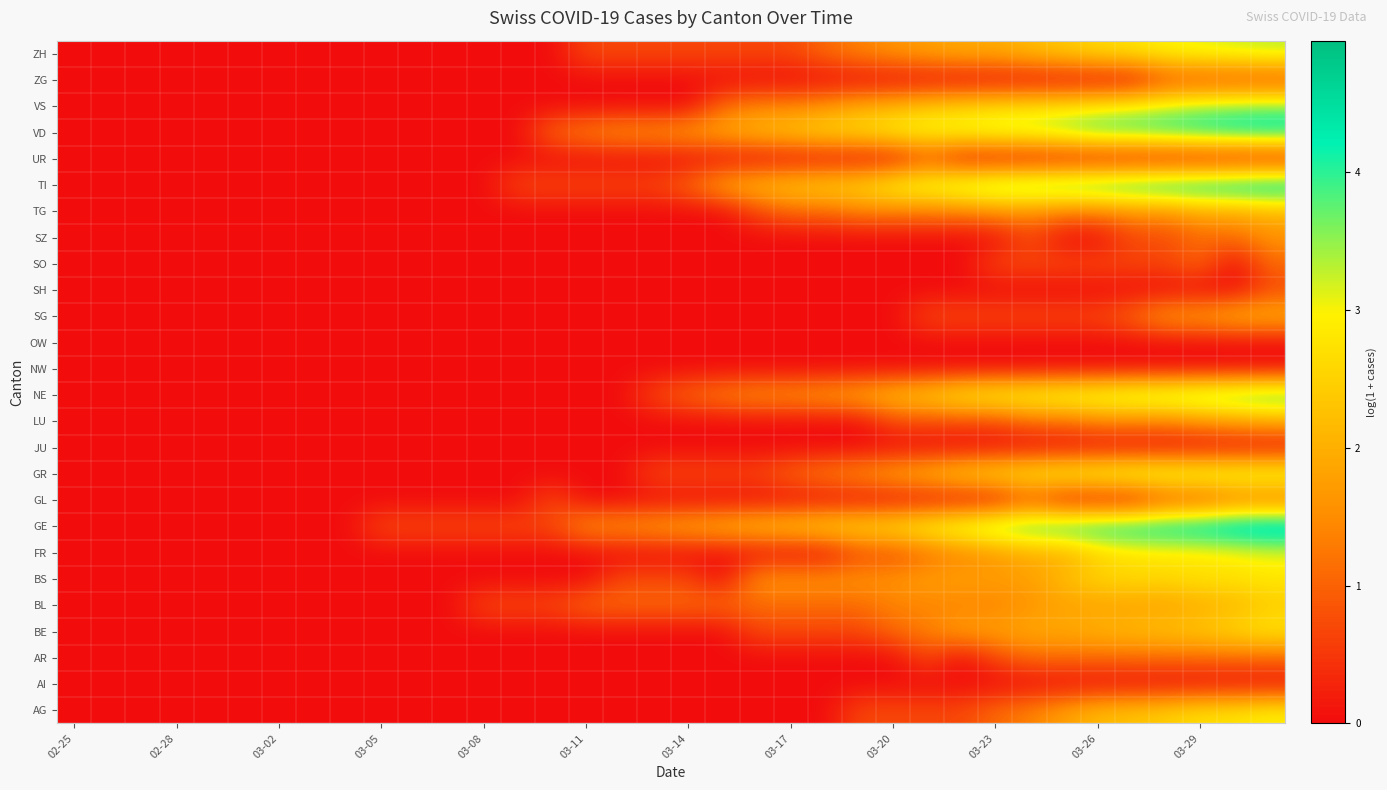

Reading left to right, what are all the values shown in this chart?

AG: 0.0	0.0	0.0	0.0	0.0	0.0	0.0	0.0	0.0	0.0	0.0	0.0	0.0	0.0	0.0	0.0	0.0	0.0	0.0	0.0	0.0	0.0	0.0	0.7	0.7	0.7	0.7	1.1	1.4	1.8	2.2	2.3	2.5	2.7	2.8	2.9
AI: 0.0	0.0	0.0	0.0	0.0	0.0	0.0	0.0	0.0	0.0	0.0	0.0	0.0	0.0	0.0	0.0	0.0	0.0	0.0	0.0	0.0	0.0	0.0	0.0	0.0	0.0	0.0	0.0	0.0	0.0	0.0	0.0	0.0	0.0	0.0	0.0
AR: 0.0	0.0	0.0	0.0	0.0	0.0	0.0	0.0	0.0	0.0	0.0	0.0	0.0	0.0	0.0	0.0	0.0	0.0	0.0	0.0	0.0	0.0	0.0	0.0	0.0	0.7	0.0	0.7	1.1	1.1	1.1	1.1	1.1	1.1	1.1	1.1
BE: 0.0	0.0	0.0	0.0	0.0	0.0	0.0	0.0	0.0	0.0	0.0	0.0	0.0	0.0	0.0	0.0	0.0	0.0	0.0	0.0	0.7	0.7	0.7	0.7	1.1	1.4	1.8	1.8	1.9	1.9	2.1	2.2	2.3	2.4	2.6	2.8
BL: 0.0	0.0	0.0	0.0	0.0	0.0	0.0	0.0	0.0	0.0	0.0	0.0	0.7	0.7	0.7	1.1	1.1	1.1	1.1	1.1	1.1	1.1	1.1	1.1	1.4	1.4	1.4	1.4	1.6	1.8	1.8	1.8	1.8	1.9	2.1	2.4
BS: 0.0	0.0	0.0	0.0	0.0	0.0	0.0	0.0	0.0	0.0	0.0	0.0	0.0	0.0	0.0	0.0	0.7	0.7	0.7	0.0	1.6	1.6	1.6	1.6	1.6	1.8	1.8	1.8	1.8	2.2	2.6	2.6	2.6	2.8	2.8	2.8
FR: 0.0	0.0	0.0	0.0	0.0	0.0	0.0	0.0	0.0	0.0	0.0	0.0	0.0	0.0	0.0	0.0	0.0	0.0	0.0	0.0	0.0	0.0	0.0	0.7	0.7	1.1	1.4	1.6	1.9	1.9	2.5	2.7	2.8	2.8	2.9	3.0
GE: 0.0	0.0	0.0	0.0	0.0	0.0	0.0	0.0	0.0	0.7	0.7	0.7	0.7	0.7	0.7	1.6	1.6	1.8	1.9	2.1	2.3	2.4	2.6	2.7	2.8	3.2	3.5	3.9	4.1	4.2	4.4	4.5	4.5	4.7	4.9	5.0
GL: 0.0	0.0	0.0	0.0	0.0	0.0	0.0	0.0	0.0	0.0	0.0	0.0	0.0	0.0	0.7	0.0	0.0	0.0	0.0	0.0	0.0	0.0	0.0	0.0	0.0	0.0	0.0	0.0	0.7	0.0	0.0	0.0	0.7	0.7	1.1	1.1
GR: 0.0	0.0	0.0	0.0	0.0	0.0	0.0	0.0	0.0	0.0	0.0	0.0	0.0	0.0	0.0	0.0	0.0	0.7	0.7	0.7	0.7	1.1	1.4	1.6	1.9	2.2	2.6	2.8	3.0	3.2	3.3	3.4	3.4	3.4	3.4	3.4
JU: 0.0	0.0	0.0	0.0	0.0	0.0	0.0	0.0	0.0	0.0	0.0	0.0	0.0	0.0	0.0	0.0	0.0	0.0	0.0	0.0	0.0	0.0	0.0	0.0	0.0	0.0	0.0	0.0	0.0	0.0	0.0	0.0	0.0	0.0	0.0	0.0
LU: 0.0	0.0	0.0	0.0	0.0	0.0	0.0	0.0	0.0	0.0	0.0	0.0	0.0	0.0	0.0	0.0	0.0	0.0	0.0	0.0	0.0	0.0	0.0	0.0	0.7	0.7	0.7	0.7	1.1	1.1	1.4	1.4	1.4	1.6	1.8	1.9
NE: 0.0	0.0	0.0	0.0	0.0	0.0	0.0	0.0	0.0	0.0	0.0	0.0	0.0	0.0	0.0	0.0	0.0	0.7	1.1	1.4	1.6	1.6	1.8	1.9	2.3	2.6	2.9	3.1	3.2	3.4	3.4	3.6	3.7	3.9	4.0	4.1
NW: 0.0	0.0	0.0	0.0	0.0	0.0	0.0	0.0	0.0	0.0	0.0	0.0	0.0	0.0	0.0	0.0	0.0	0.0	0.0	0.0	0.0	0.0	0.0	0.0	0.0	0.0	0.0	0.0	0.0	0.0	0.0	0.0	0.0	0.0	0.0	0.0
OW: 0.0	0.0	0.0	0.0	0.0	0.0	0.0	0.0	0.0	0.0	0.0	0.0	0.0	0.0	0.0	0.0	0.0	0.0	0.0	0.0	0.0	0.0	0.0	0.0	0.0	0.0	0.0	0.0	0.0	0.0	0.0	0.0	0.0	0.0	0.0	0.0
SG: 0.0	0.0	0.0	0.0	0.0	0.0	0.0	0.0	0.0	0.0	0.0	0.0	0.0	0.0	0.0	0.0	0.0	0.0	0.0	0.0	0.0	0.0	0.0	0.0	0.0	0.7	0.7	0.7	0.7	0.7	0.7	1.1	1.8	1.8	2.1	2.1
SH: 0.0	0.0	0.0	0.0	0.0	0.0	0.0	0.0	0.0	0.0	0.0	0.0	0.0	0.0	0.0	0.0	0.0	0.0	0.0	0.0	0.0	0.0	0.0	0.0	0.0	0.0	0.0	0.0	0.0	0.0	0.0	0.0	0.0	0.0	0.0	0.7
SO: 0.0	0.0	0.0	0.0	0.0	0.0	0.0	0.0	0.0	0.0	0.0	0.0	0.0	0.0	0.0	0.0	0.0	0.0	0.0	0.0	0.0	0.0	0.0	0.0	0.0	0.0	0.0	0.7	0.7	0.7	0.7	0.7	0.7	1.1	0.0	1.1
SZ: 0.0	0.0	0.0	0.0	0.0	0.0	0.0	0.0	0.0	0.0	0.0	0.0	0.0	0.0	0.0	0.0	0.0	0.0	0.0	0.0	0.0	0.0	0.0	0.0	0.0	0.0	0.0	0.0	0.7	0.0	0.0	0.7	0.7	1.1	1.1	1.6
TG: 0.0	0.0	0.0	0.0	0.0	0.0	0.0	0.0	0.0	0.0	0.0	0.0	0.0	0.0	0.0	0.0	0.0	0.0	0.0	0.0	0.7	1.1	1.1	1.4	1.4	1.4	1.4	1.6	1.6	1.4	1.4	1.6	1.6	1.9	1.9	2.1
TI: 0.0	0.0	0.0	0.0	0.0	0.0	0.0	0.0	0.0	0.0	0.0	0.0	0.0	0.7	0.7	0.7	0.7	0.7	1.1	1.9	2.2	2.4	2.6	2.6	3.1	3.4	3.6	3.9	4.0	4.1	4.2	4.3	4.5	4.5	4.7	4.8
UR: 0.0	0.0	0.0	0.0	0.0	0.0	0.0	0.0	0.0	0.0	0.0	0.0	0.0	0.0	0.0	0.0	0.0	0.0	0.0	0.0	0.0	0.0	0.0	0.0	0.0	0.7	0.0	0.0	0.0	0.0	0.0	0.0	0.0	0.0	0.0	0.0
VD: 0.0	0.0	0.0	0.0	0.0	0.0	0.0	0.0	0.0	0.0	0.0	0.0	0.0	0.0	1.1	1.4	1.6	1.6	1.8	1.9	2.2	2.4	2.6	2.7	3.0	3.1	3.2	3.4	3.4	3.7	4.0	4.0	4.1	4.2	4.4	4.5
VS: 0.0	0.0	0.0	0.0	0.0	0.0	0.0	0.0	0.0	0.0	0.0	0.0	0.0	0.0	0.0	0.0	0.0	0.0	0.0	1.1	1.4	1.4	1.6	1.9	2.1	2.4	2.5	2.6	2.7	2.8	2.9	3.1	3.3	3.5	3.6	3.6
ZG: 0.0	0.0	0.0	0.0	0.0	0.0	0.0	0.0	0.0	0.0	0.0	0.0	0.0	0.0	0.0	0.0	0.0	0.0	0.0	0.0	0.0	0.0	0.0	0.0	0.0	0.0	0.0	0.0	0.0	0.0	0.0	0.0	0.7	0.7	0.7	0.7
ZH: 0.0	0.0	0.0	0.0	0.0	0.0	0.0	0.0	0.0	0.0	0.0	0.0	0.0	0.0	0.0	0.7	0.7	0.7	0.7	0.7	0.7	0.7	1.1	1.4	1.6	1.8	1.9	1.9	2.2	2.4	2.6	2.8	3.0	3.1	3.2	3.3